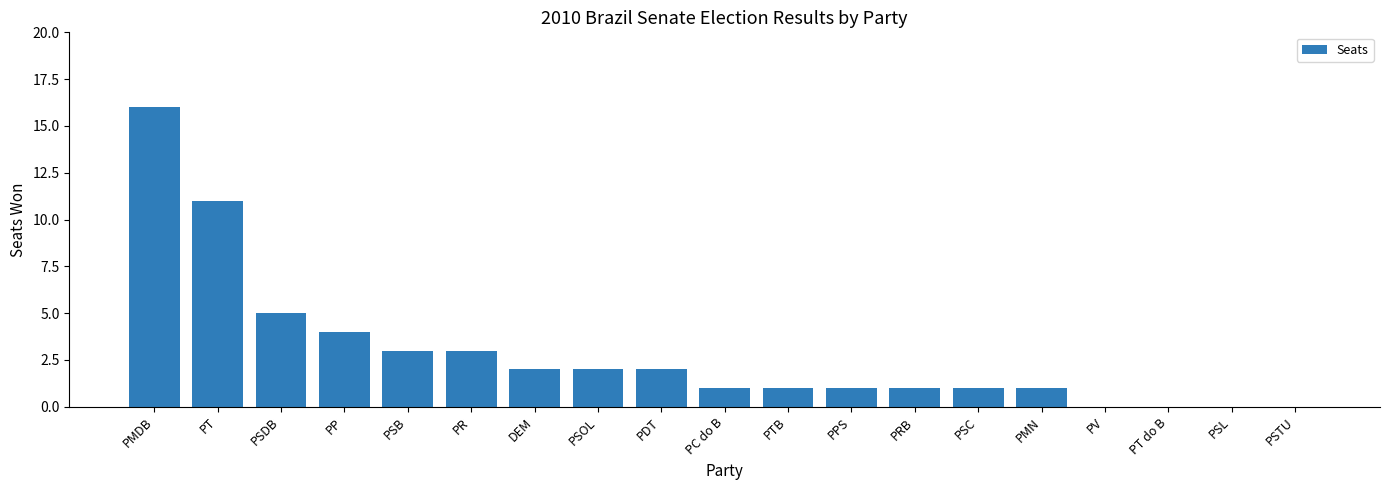

Reading left to right, list all the values displayed in this chart.

16	11	5	4	3	3	2	2	2	1	1	1	1	1	1	0	0	0	0